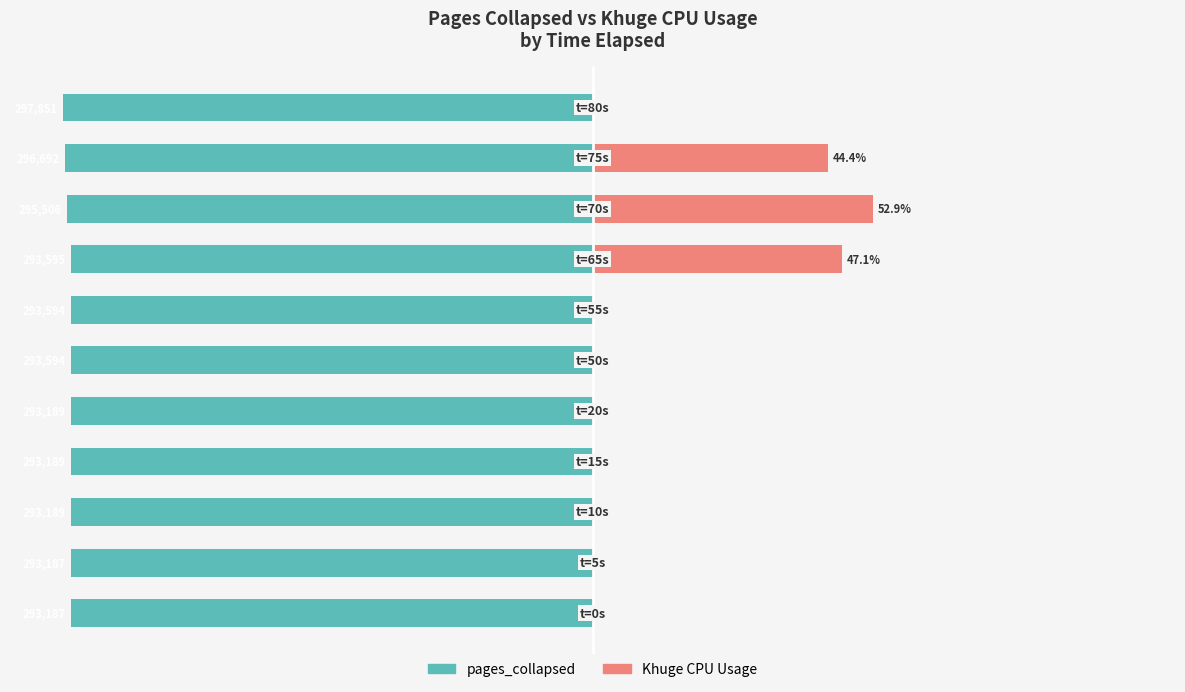

Are the bars grouped side by side (vs. stacked)?

Yes